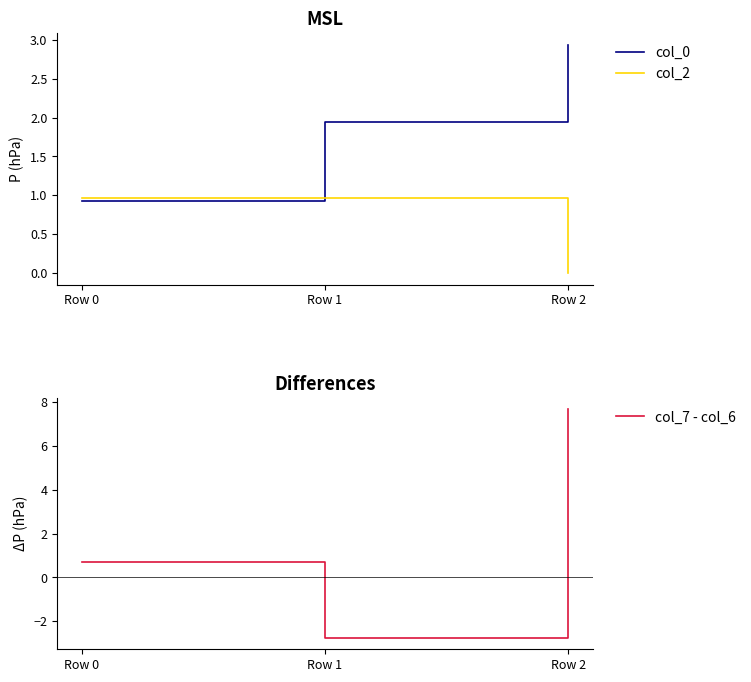

What is the difference between the second highest and minimum values in the col_0 series?

1.0